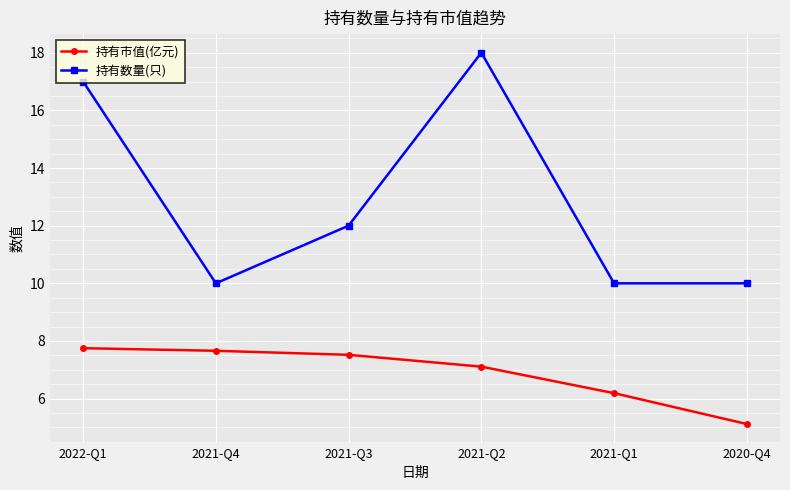

At 2021-Q2, list the series in order from largest to smallest.

持有数量(只), 持有市值(亿元)